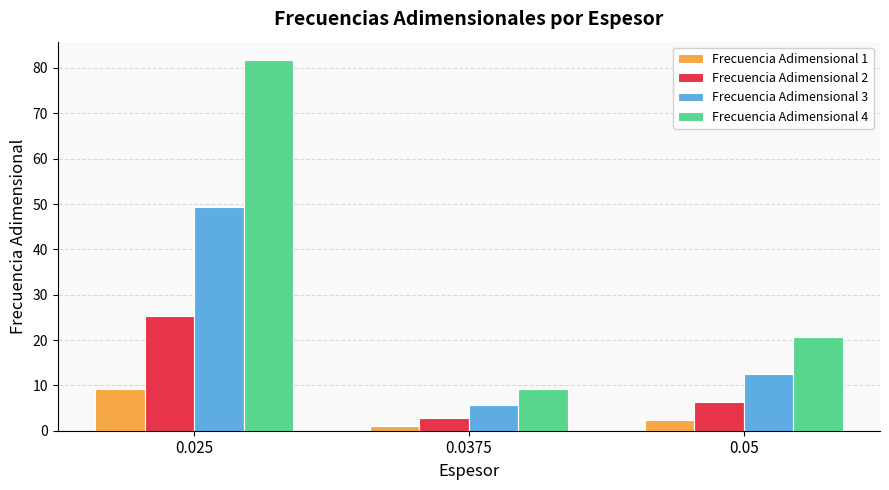

What is the sum of all Frecuencia Adimensional 4 values?

111.5